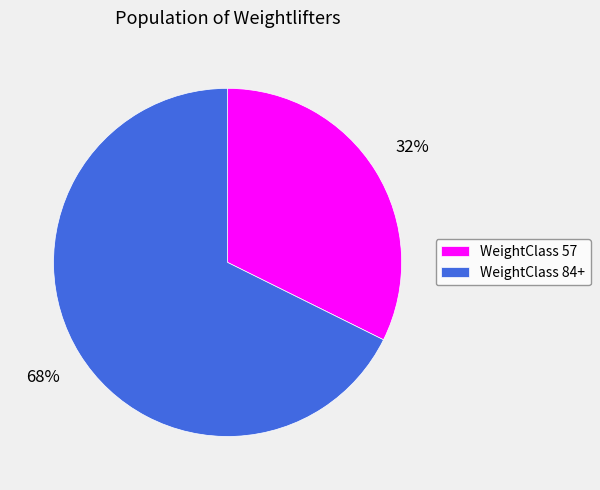

Which category has the smallest portion of the pie?

WeightClass 57